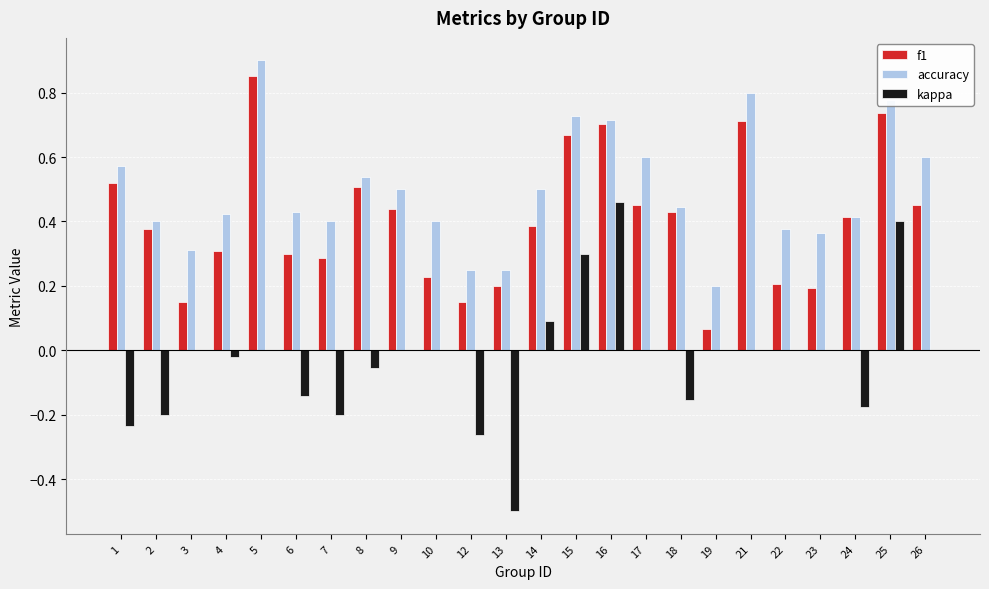

Which category has the highest value across all series?

5